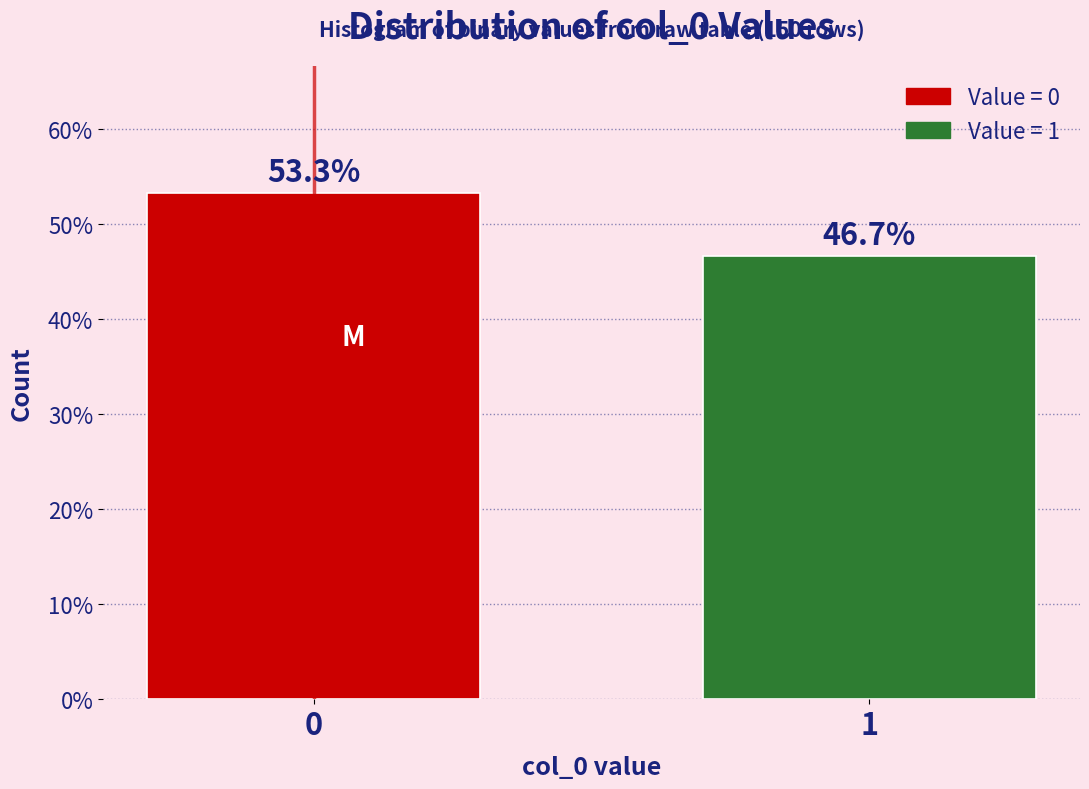

Reading left to right, list all the values displayed in this chart.

53.3	46.7